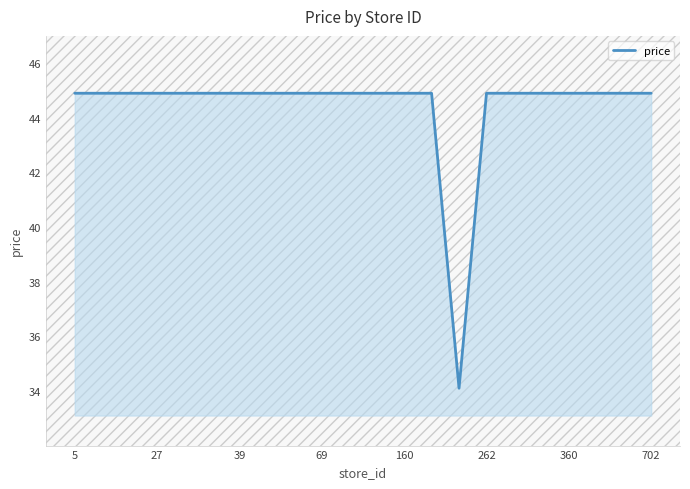

Reading left to right, list all the values displayed in this chart.

44.9	44.9	44.9	44.9	44.9	44.9	44.9	44.9	44.9	44.9	44.9	44.9	44.9	44.9	34.1	44.9	44.9	44.9	44.9	44.9	44.9	44.9